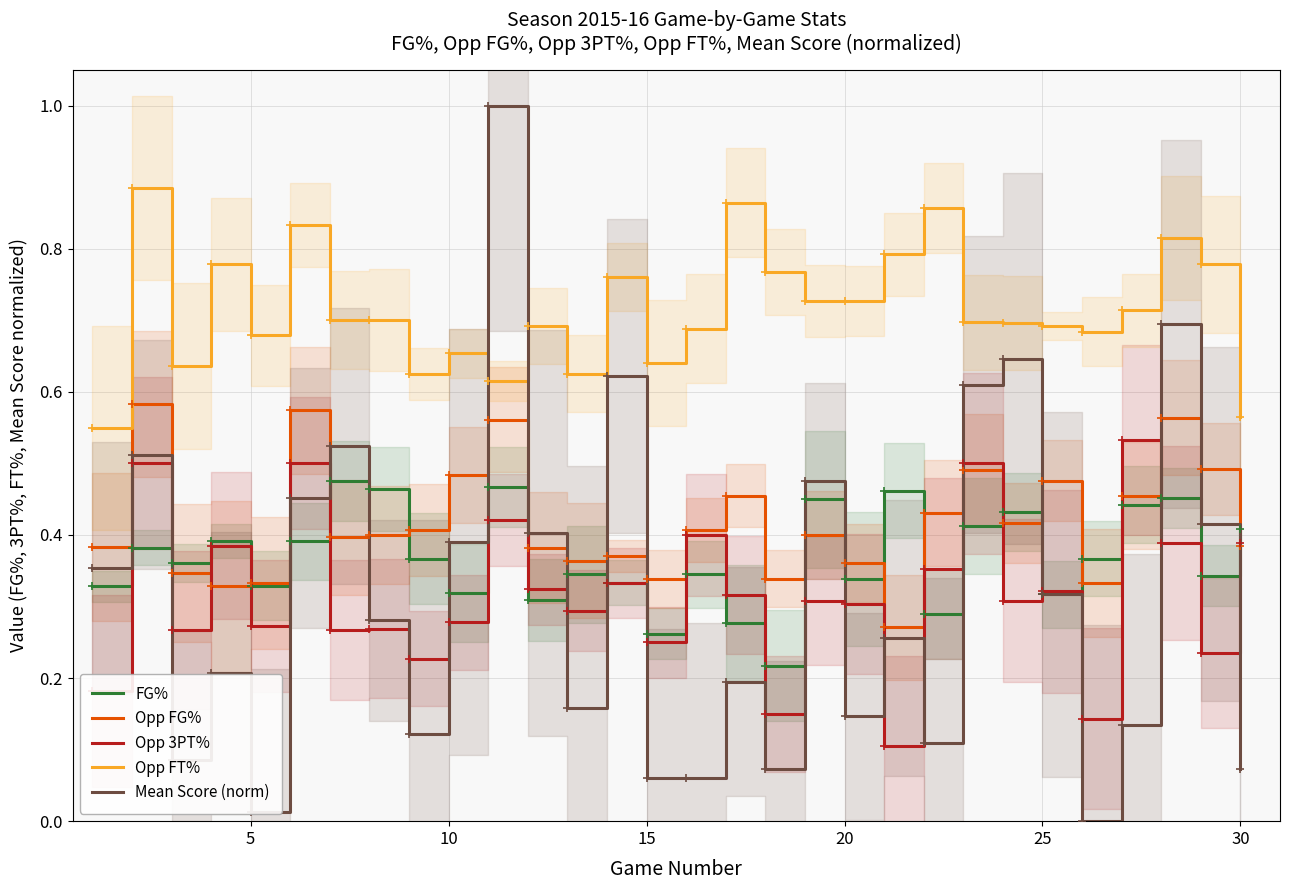

How many lines are shown in the chart?

5